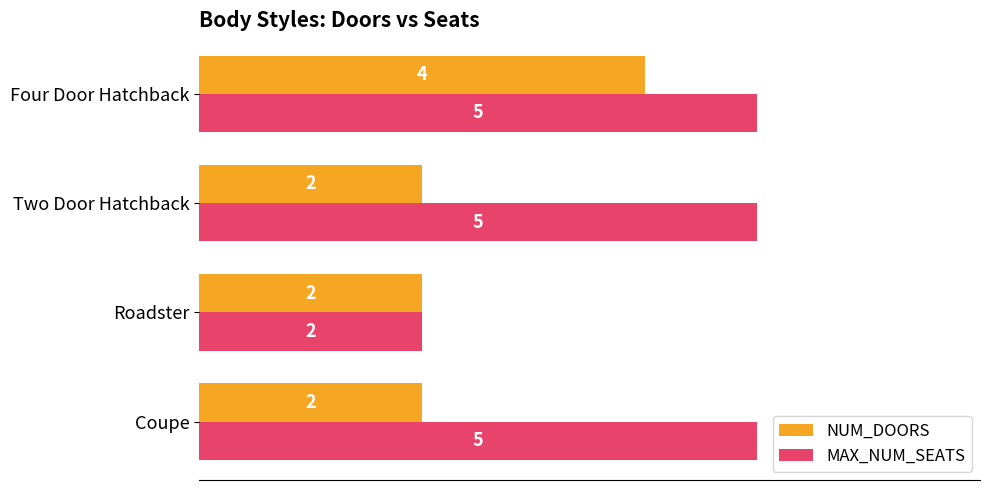

Count the number of data series in this chart.

2